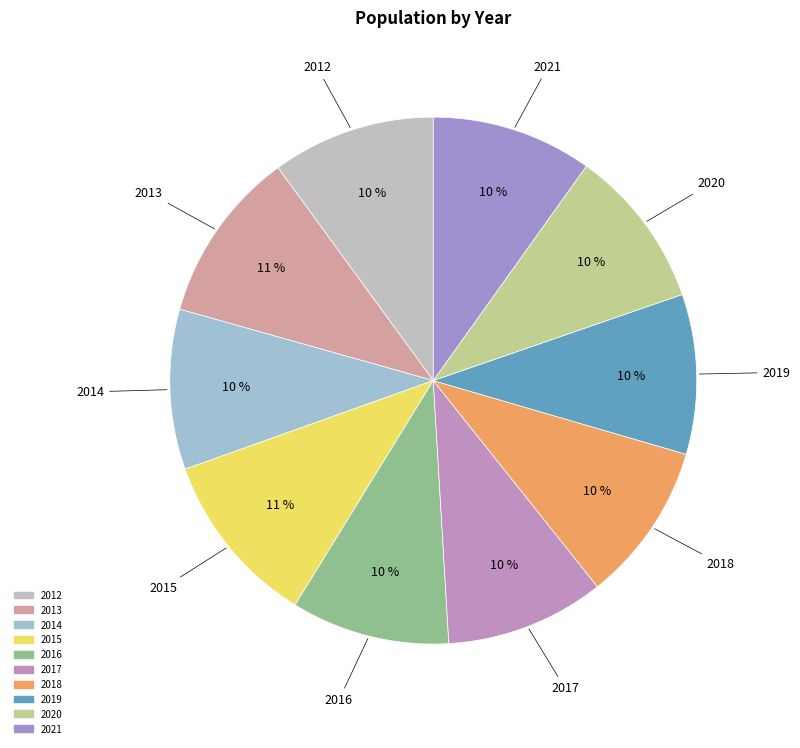

Which has a higher value, 2017 or 2015?

2015